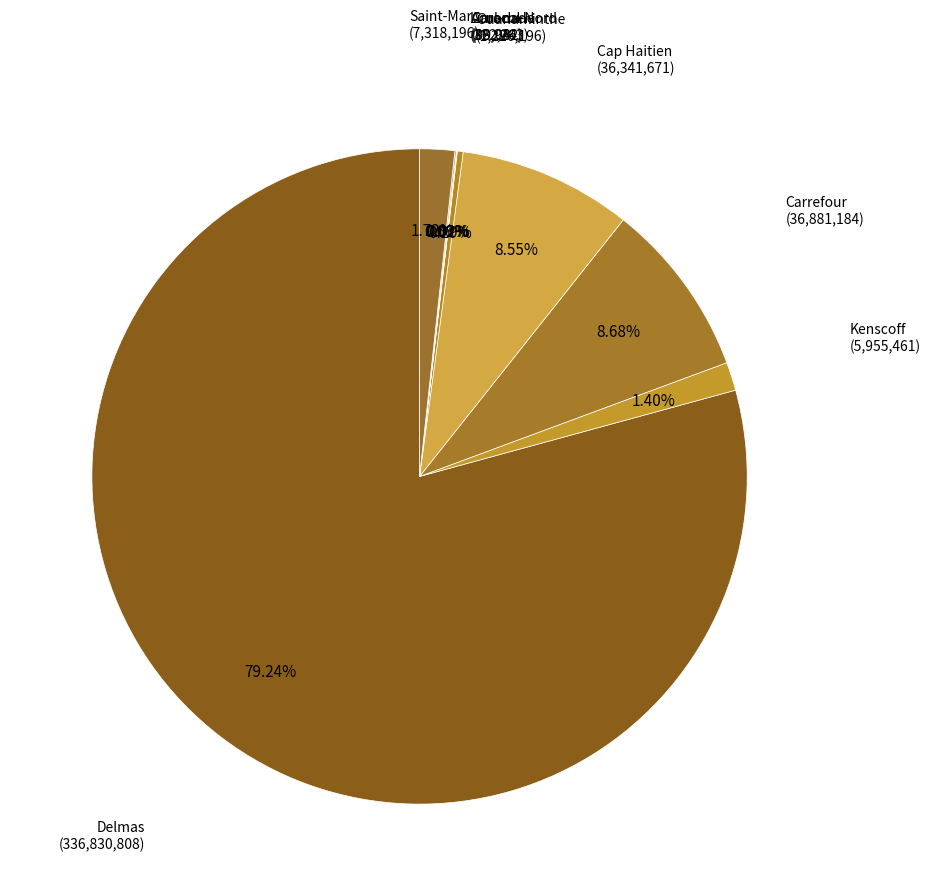

What is the ratio of the value at Carrefour to the value at Cap Haitien?

1.0